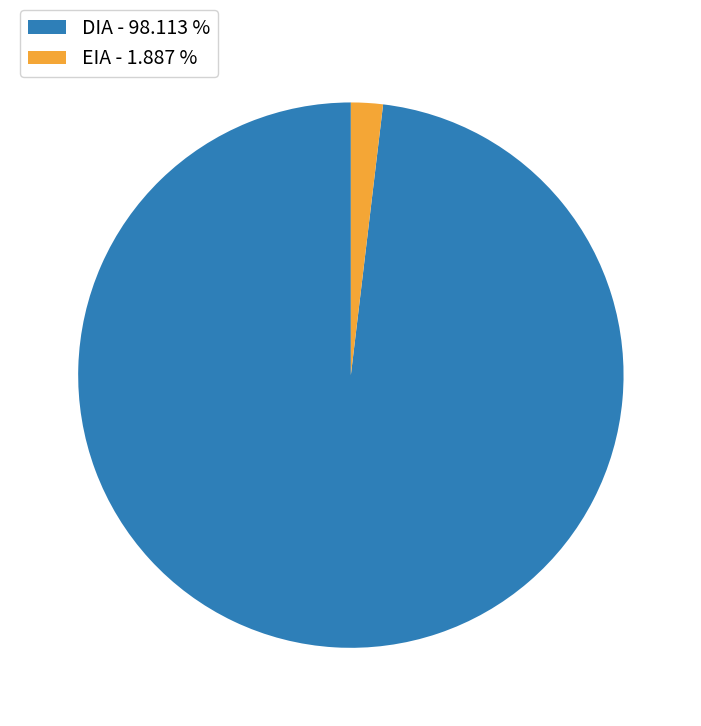

Which category has the smallest portion of the pie?

EIA